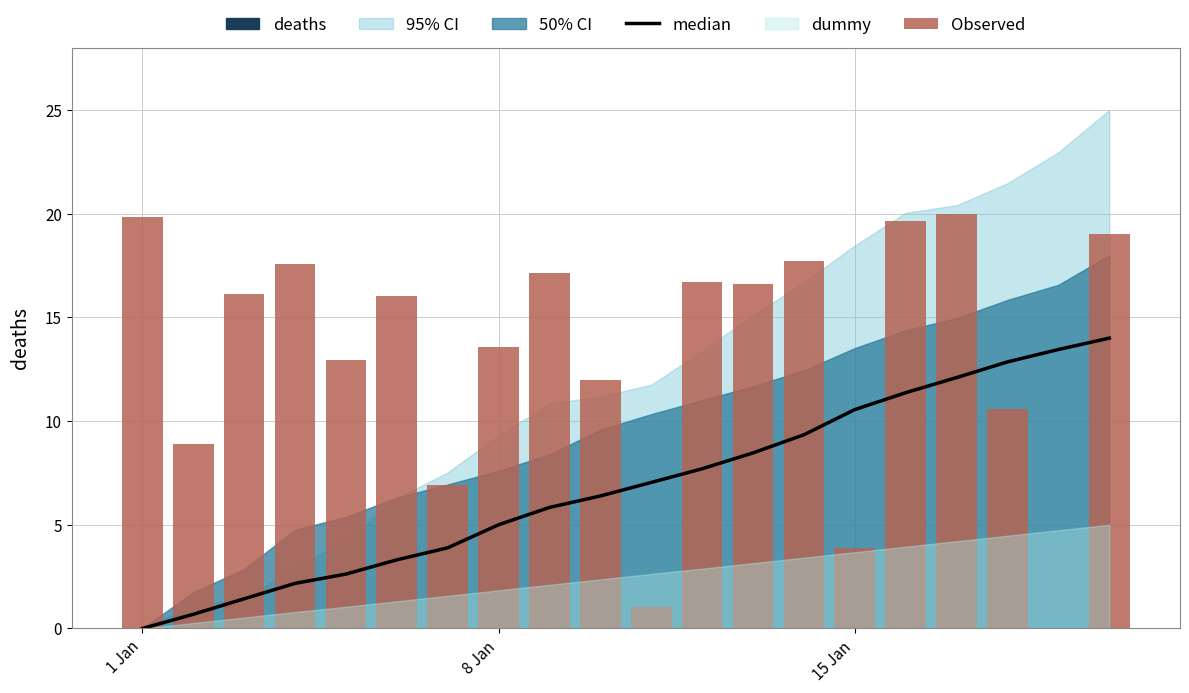

What is the greatest value displayed?

20.0